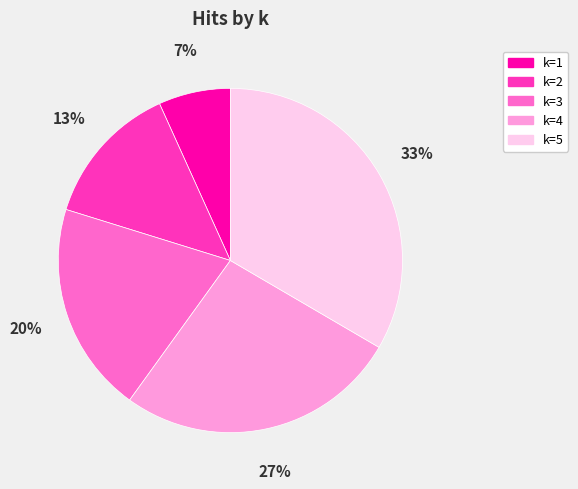

Does any single category account for the majority?

No